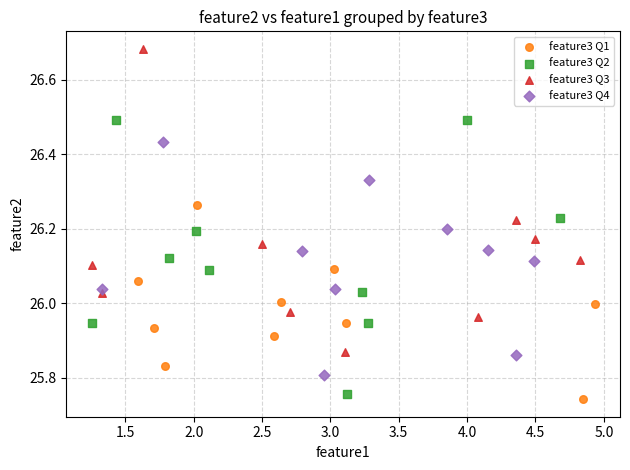

Which series contains the highest Y value?

feature3 Q3